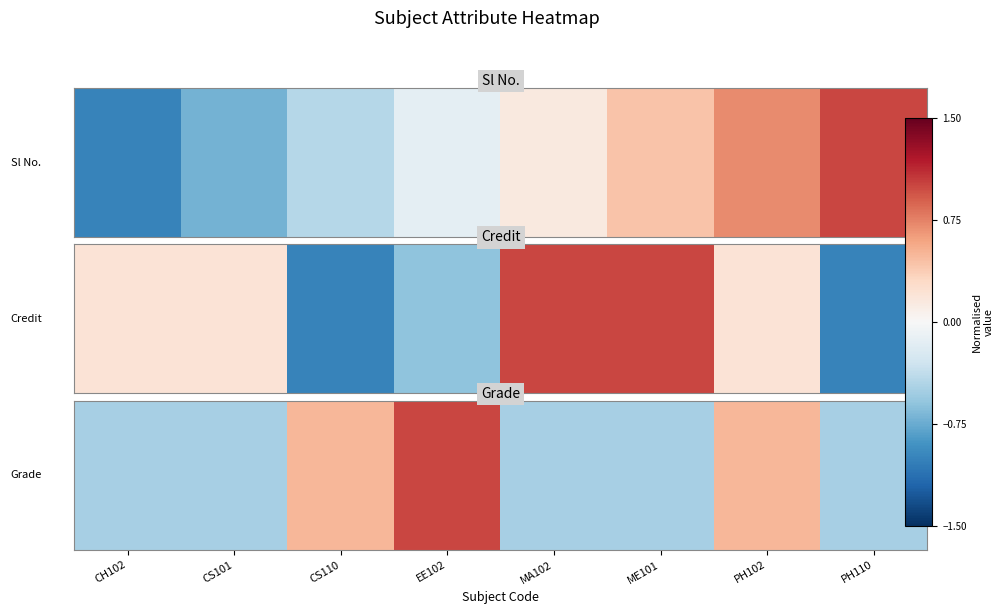

What is the change in value from EE102 to MA102?

-1.5